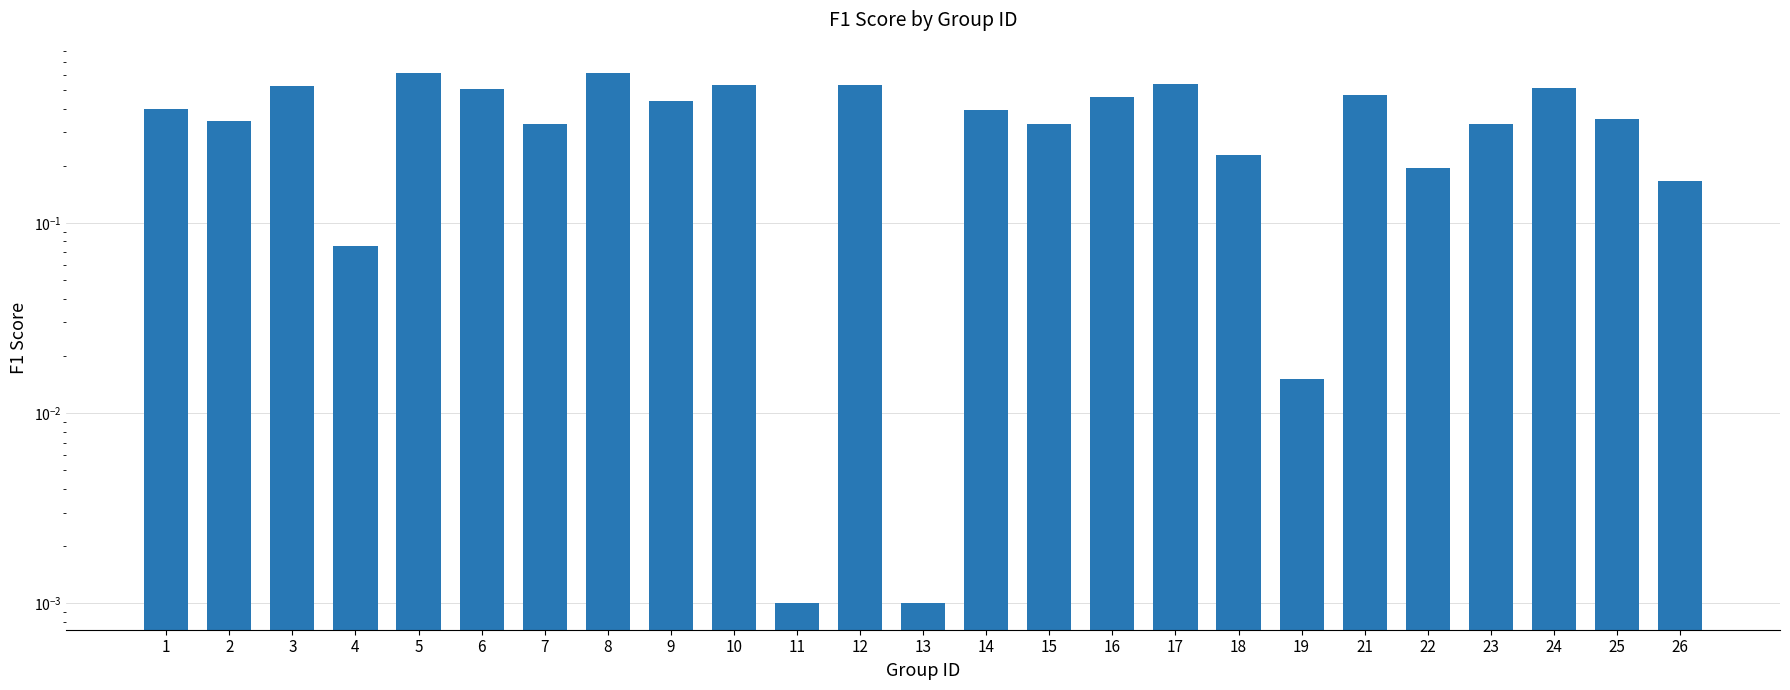

Rank the categories by value from highest to lowest.

5, 8, 17, 10, 12, 3, 24, 6, 21, 16, 9, 1, 14, 25, 2, 7, 15, 23, 18, 22, 26, 4, 19, 11, 13